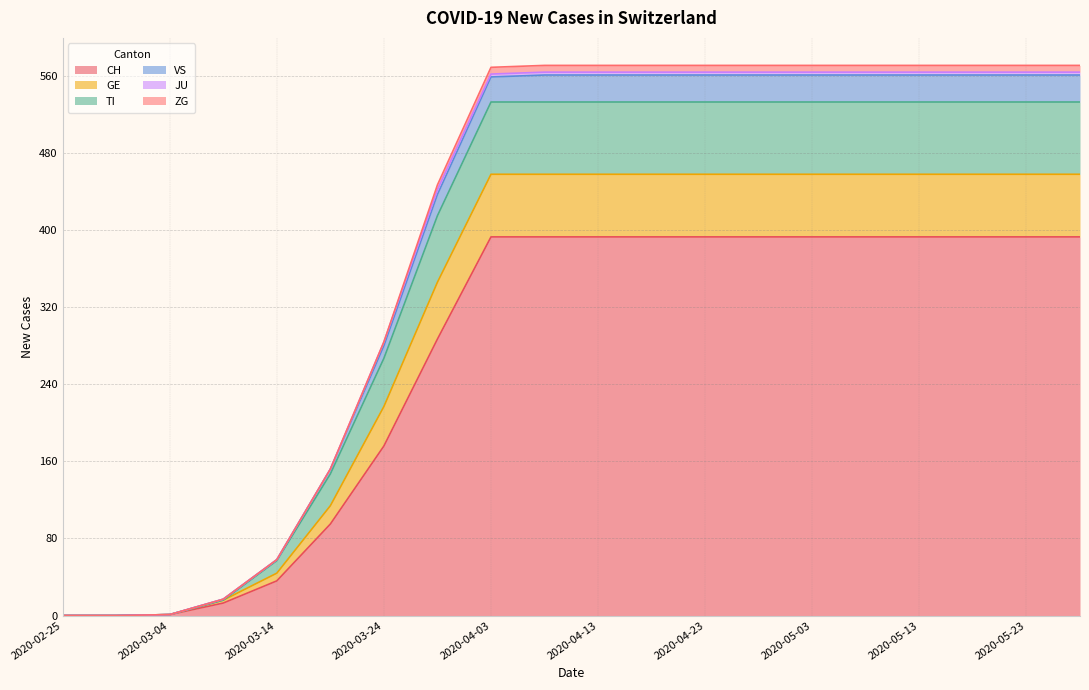

The TI series shows 533 at 2020-04-18. True or false?

True